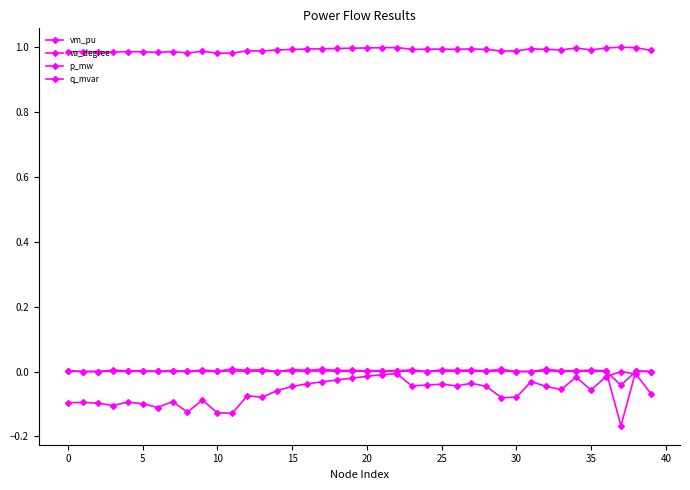

After their last crossing, which series has the higher values: p_mw or va_degree?

p_mw